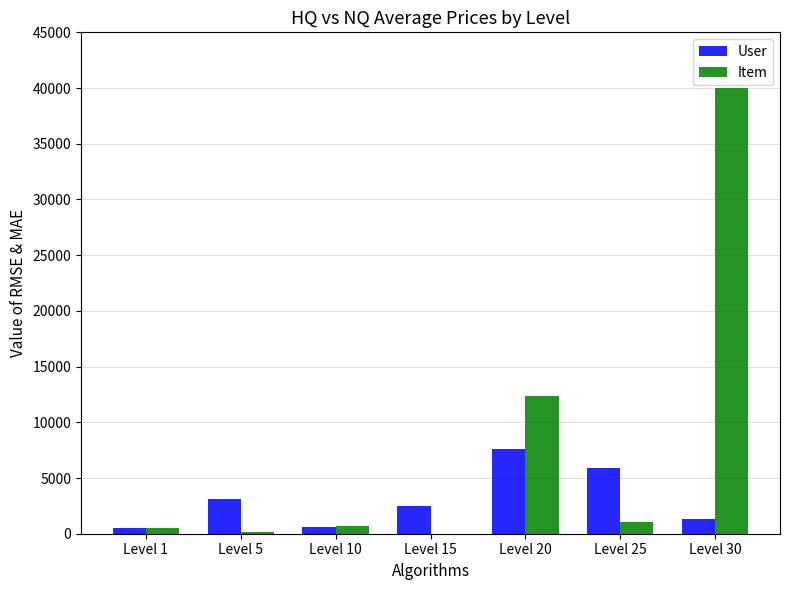

Where is User nearest to the value 4036?

Level 5